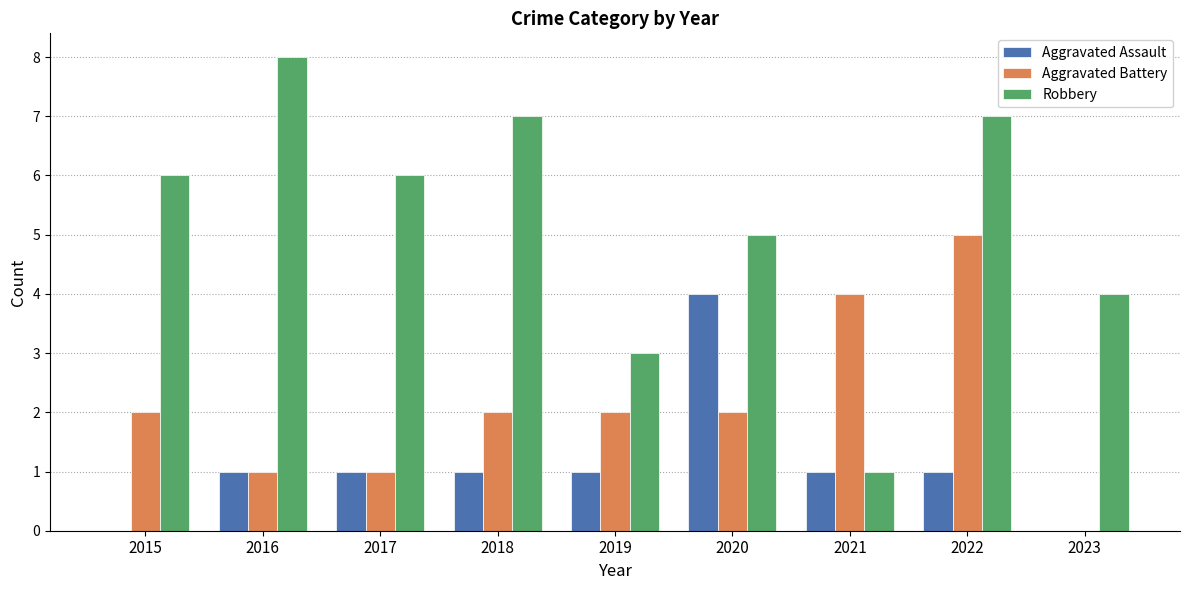

True or false: Aggravated Assault has a value of 2 at 2017.

False